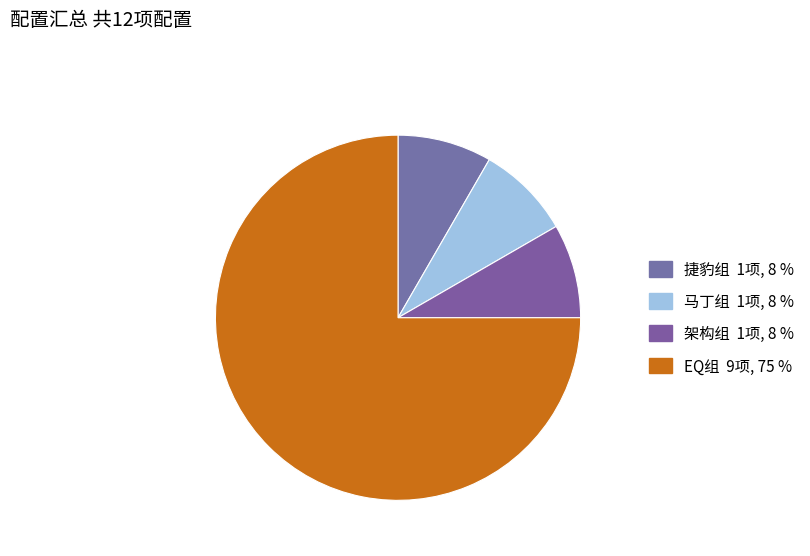

Count the number of slices in the pie.

4